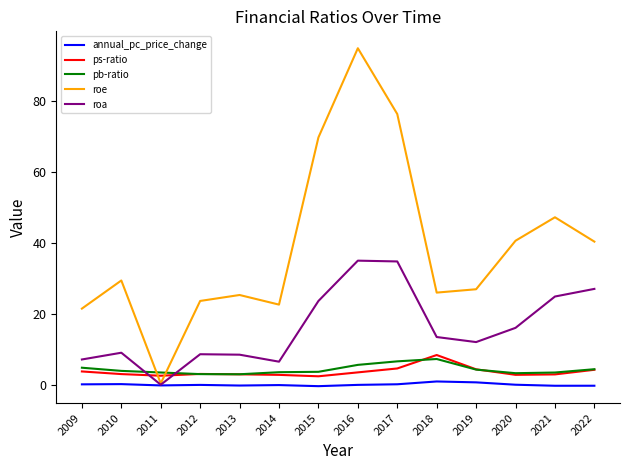

What is the difference between the ps-ratio values at 2022 and 2021?

1.3